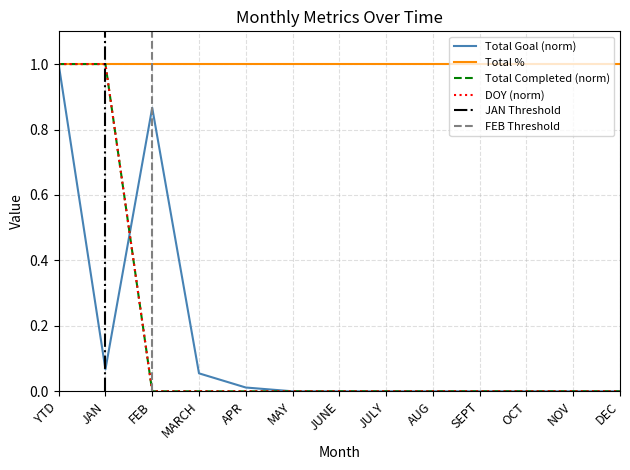

True or false: Total Goal and Total Completed intersect in this chart.

True